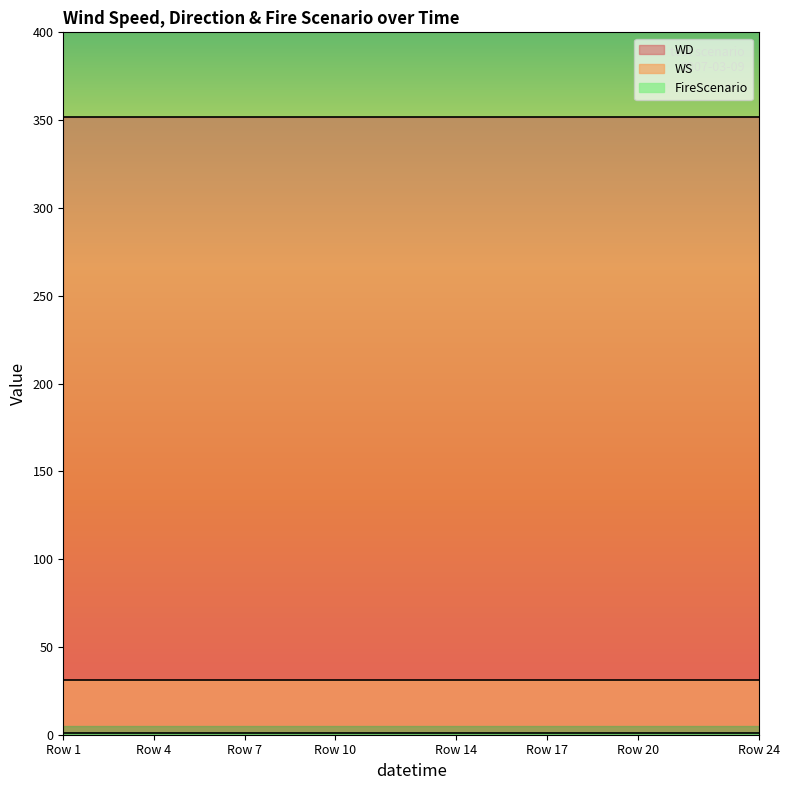

What is the highest value of the WD series?

352